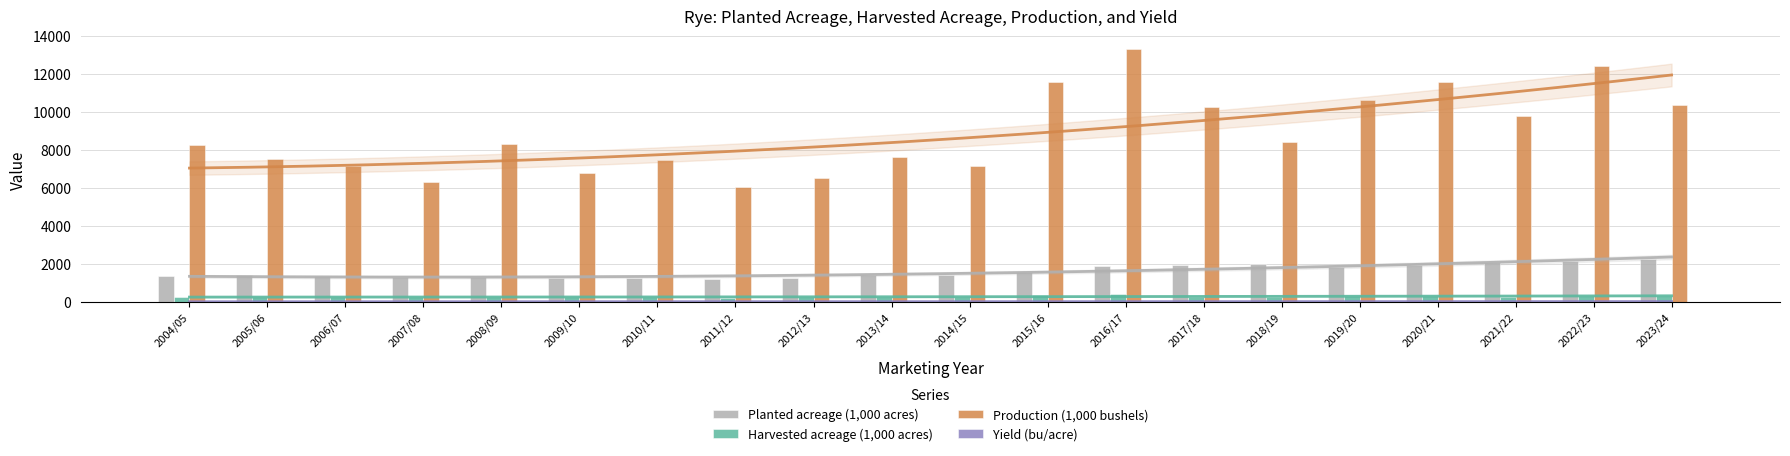

What is the difference between the second highest and minimum values in the Yield (bu/acre) series?

9.9